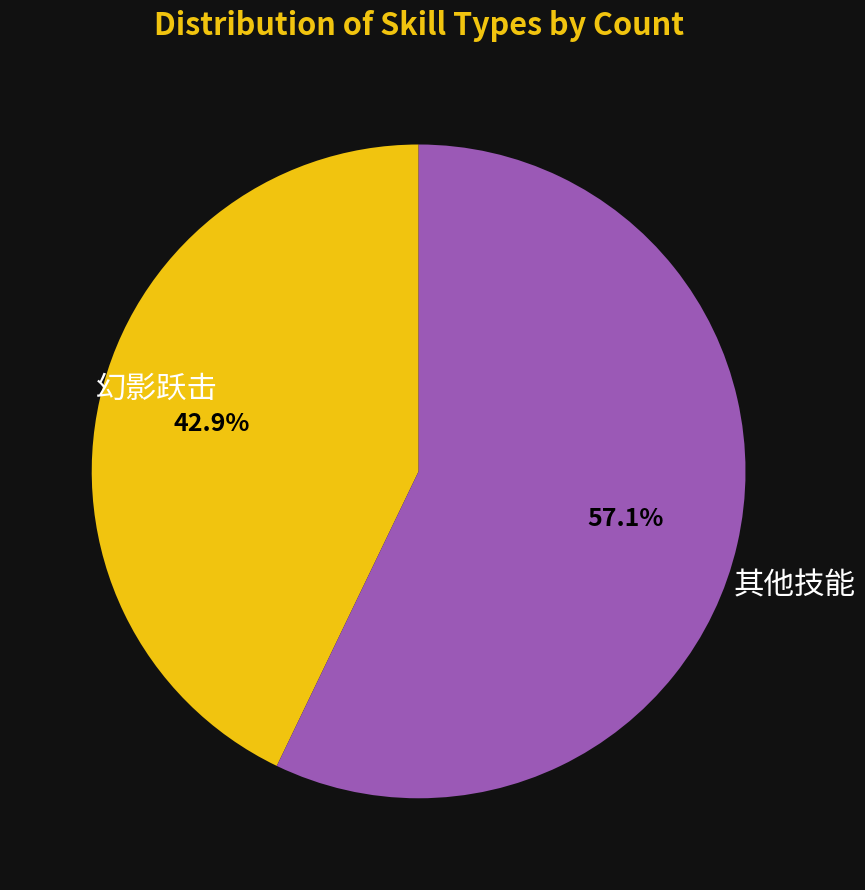

Is there a majority slice in this chart?

Yes